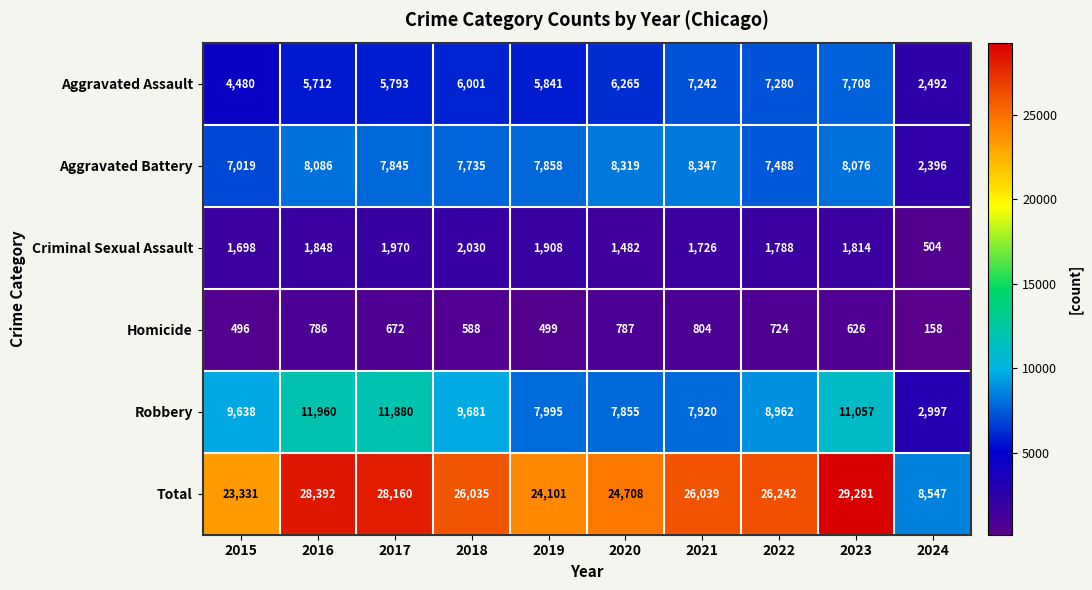

What is the difference between the Total values at 2024 and 2018?

17488